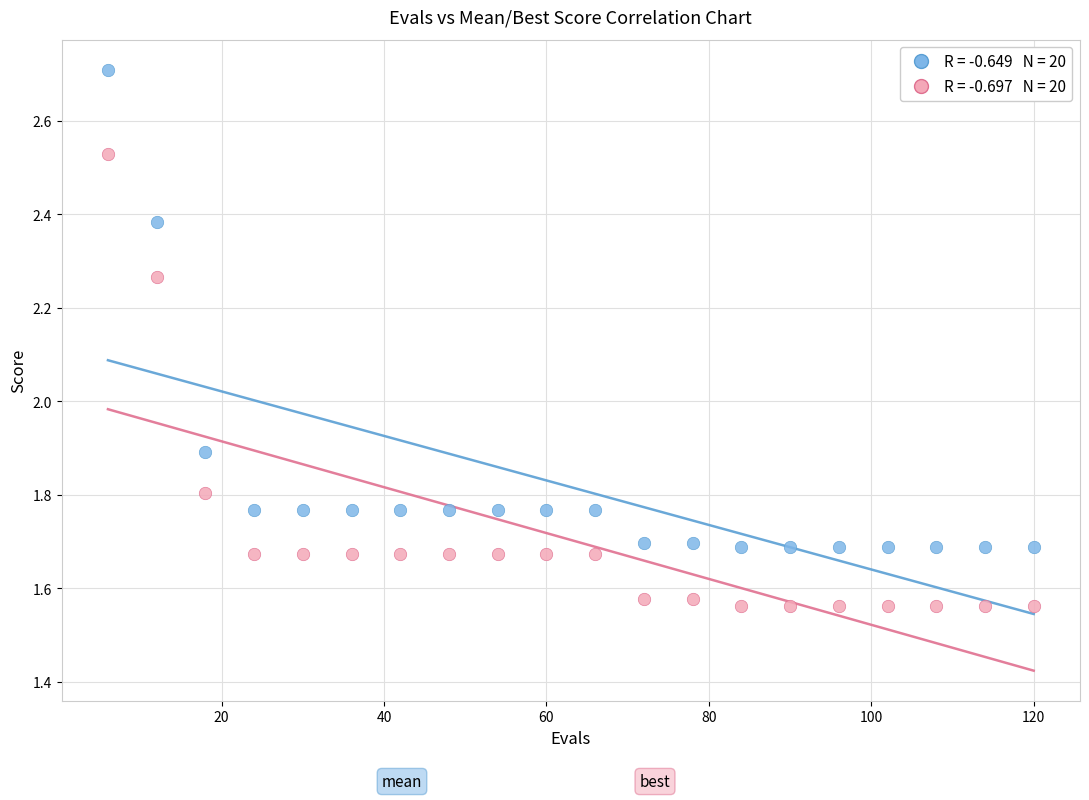

Across all series, what Y value is closest to 2?

1.9